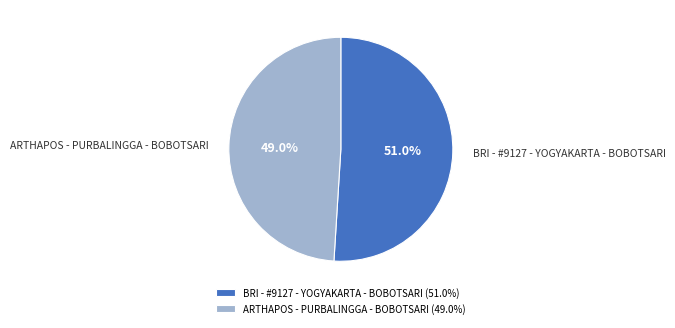

Which slice is the largest?

BRI - #9127 - YOGYAKARTA - BOBOTSARI